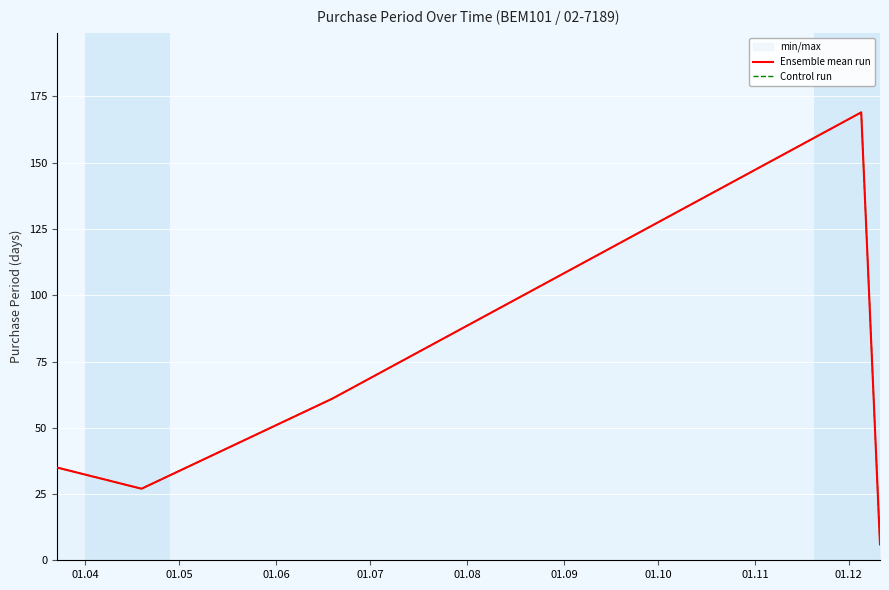

What is the value of the Control run point at the 4th from the left?

169